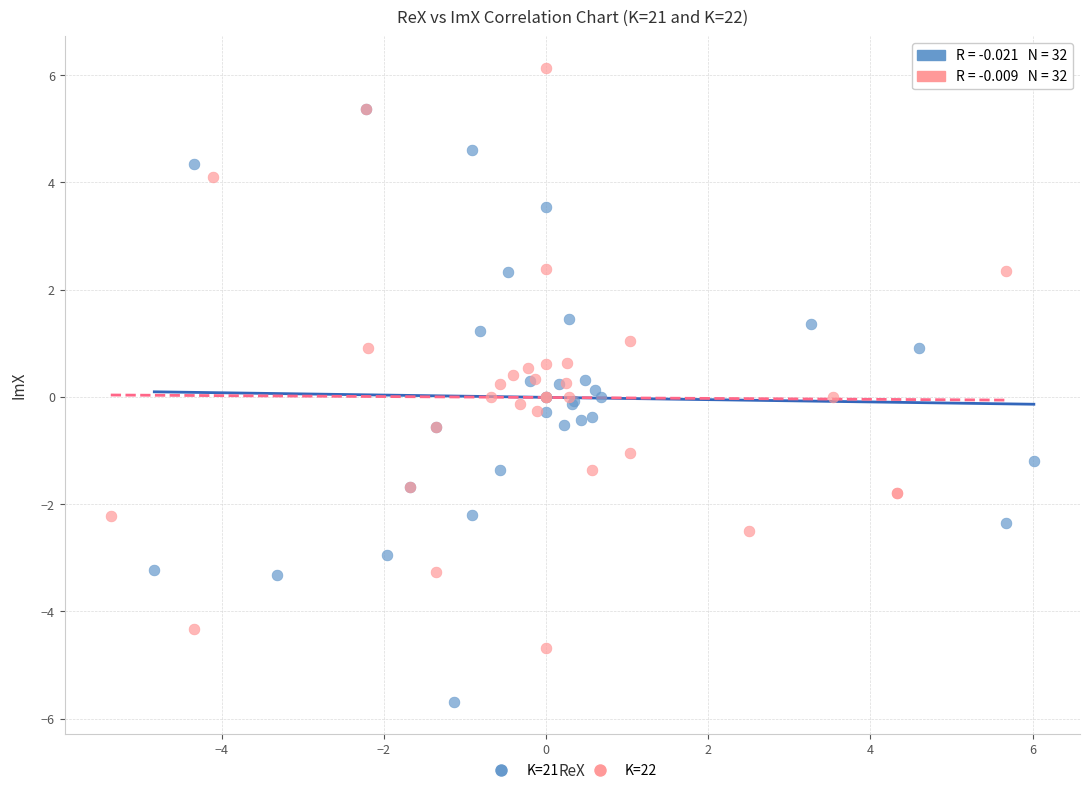

Which series contains the lowest Y value?

K=21